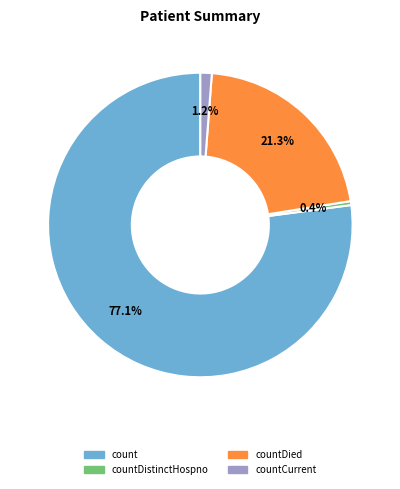

Is there any slice that represents more than half of the pie?

Yes